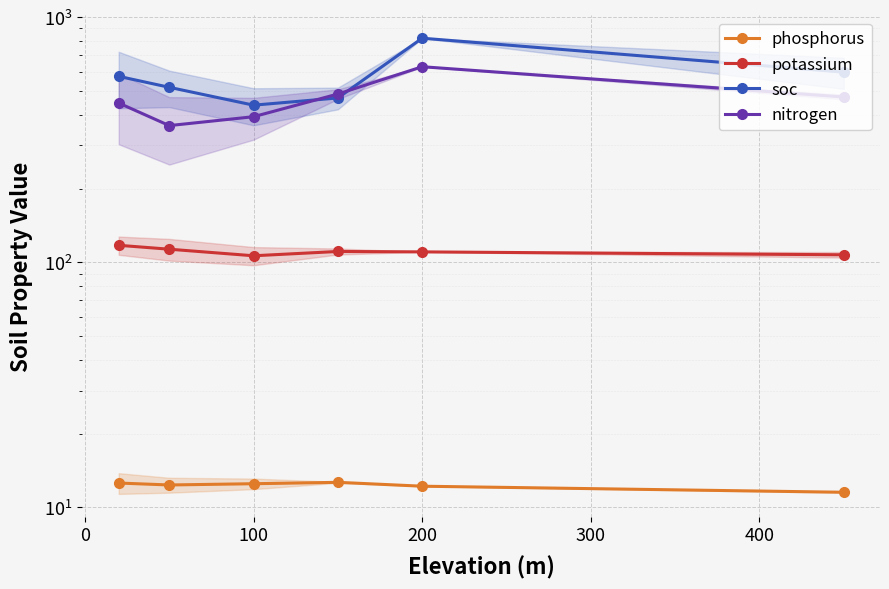

How many interior local peaks does the phosphorus series have?

1